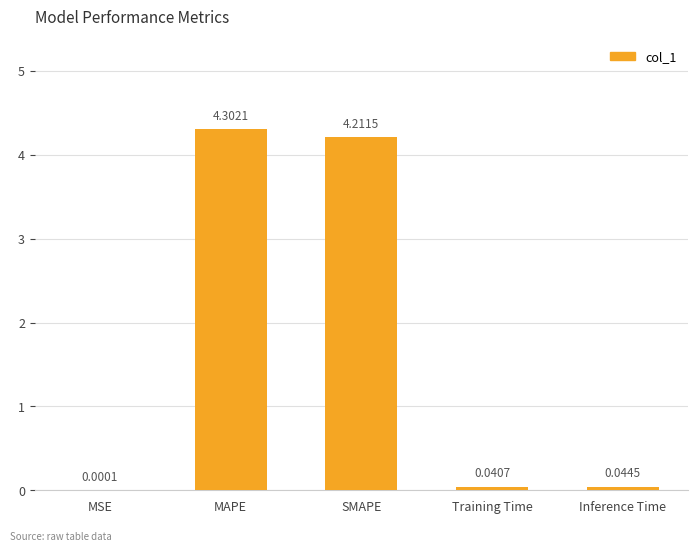

Where is the data nearest to the value 2?

Inference Time